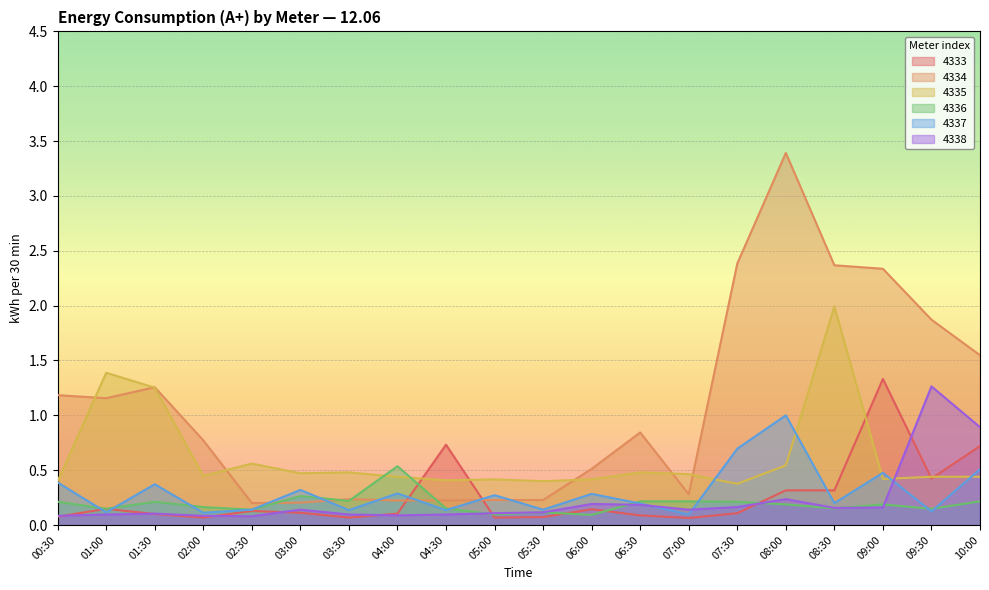

What is the value of the 4335 point at the 18th from the left?

0.4